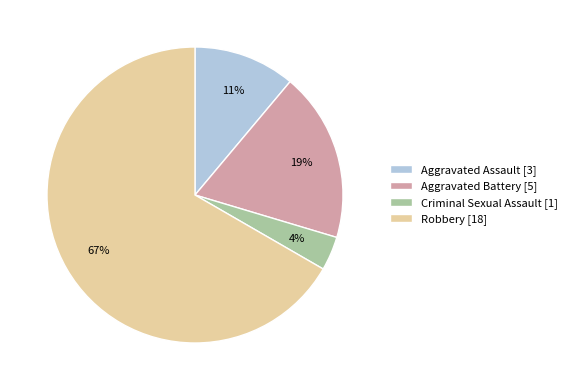

Combined, do Aggravated Battery [5] and Aggravated Assault [3] account for over 50%?

No